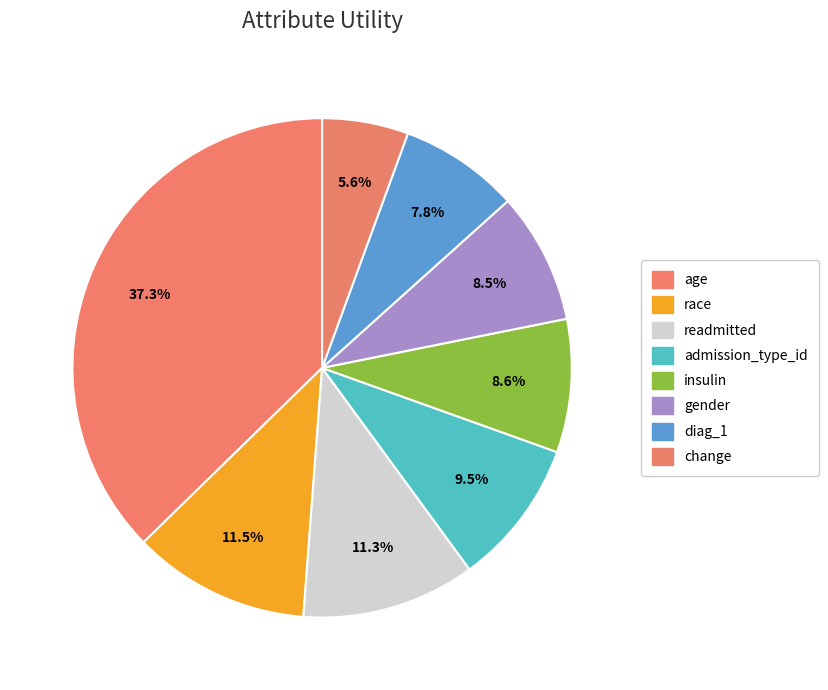

How many segments does this pie chart have?

8